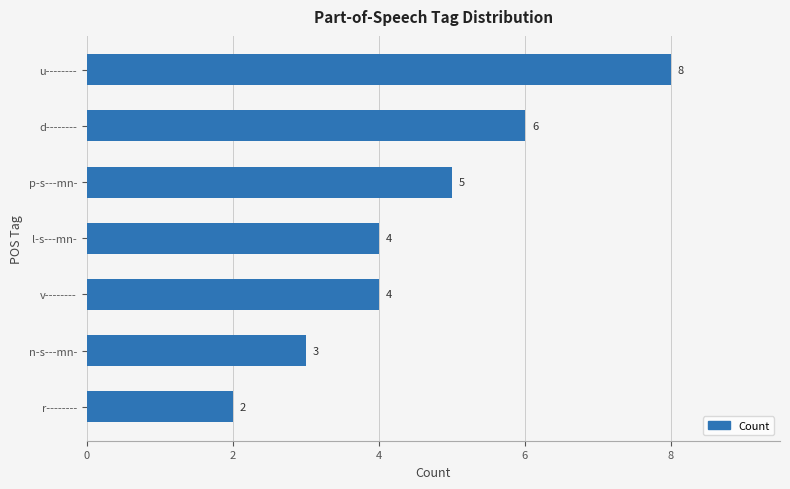

Reading top to bottom, extract all data points from this chart.

u--------=8	d--------=6	p-s---mn-=5	l-s---mn-=4	v--------=4	n-s---mn-=3	r--------=2